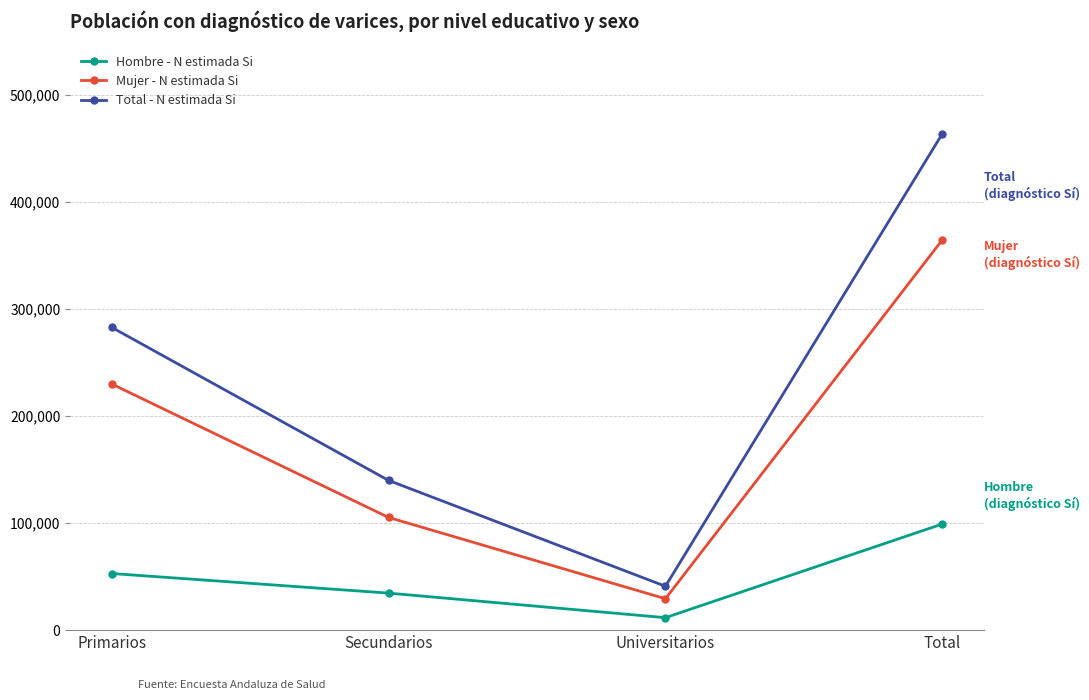

Reading left to right, what are all the values shown in this chart?

Hombre - N estimada Si: Primarios=52870	Secundarios=34571	Universitarios=11638	Total=99079
Mujer - N estimada Si: Primarios=229813	Secundarios=105215	Universitarios=29310	Total=364338
Total - N estimada Si: Primarios=282684	Secundarios=139785	Universitarios=40947	Total=463416